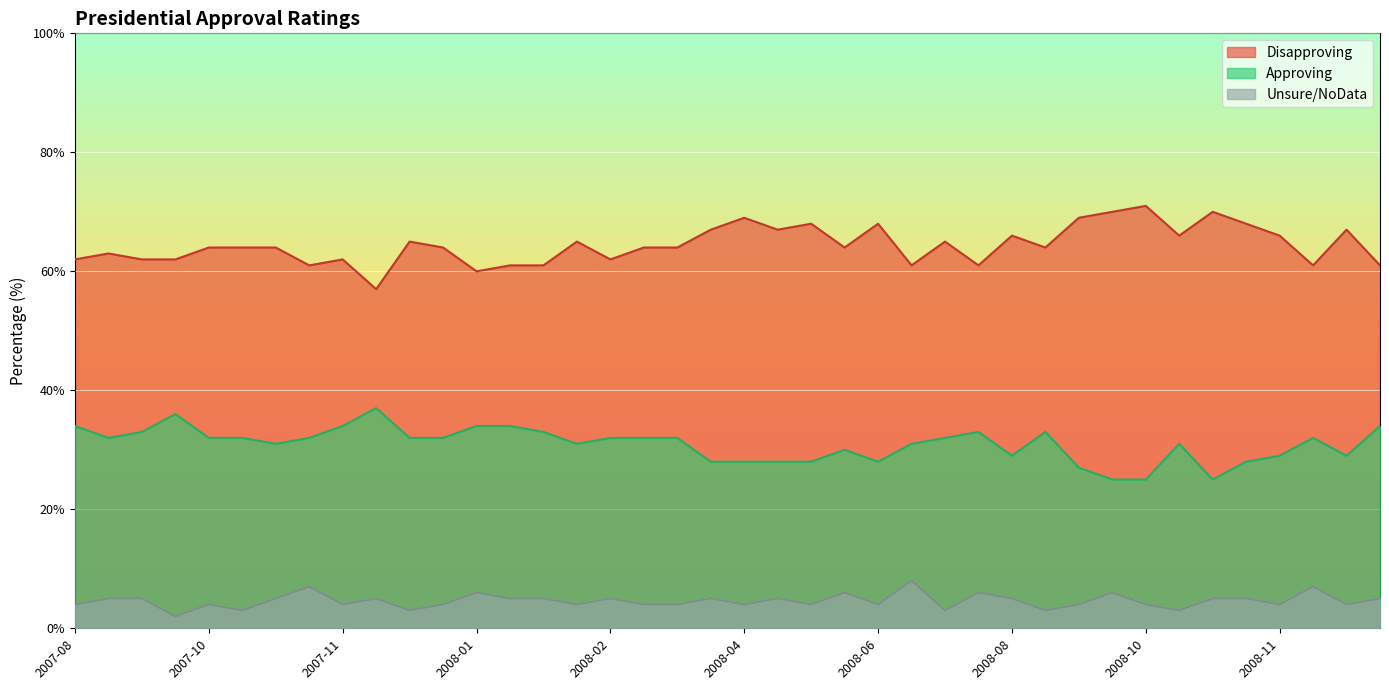

What is the difference between the second highest and second lowest values in the Unsure/NoData series?

4